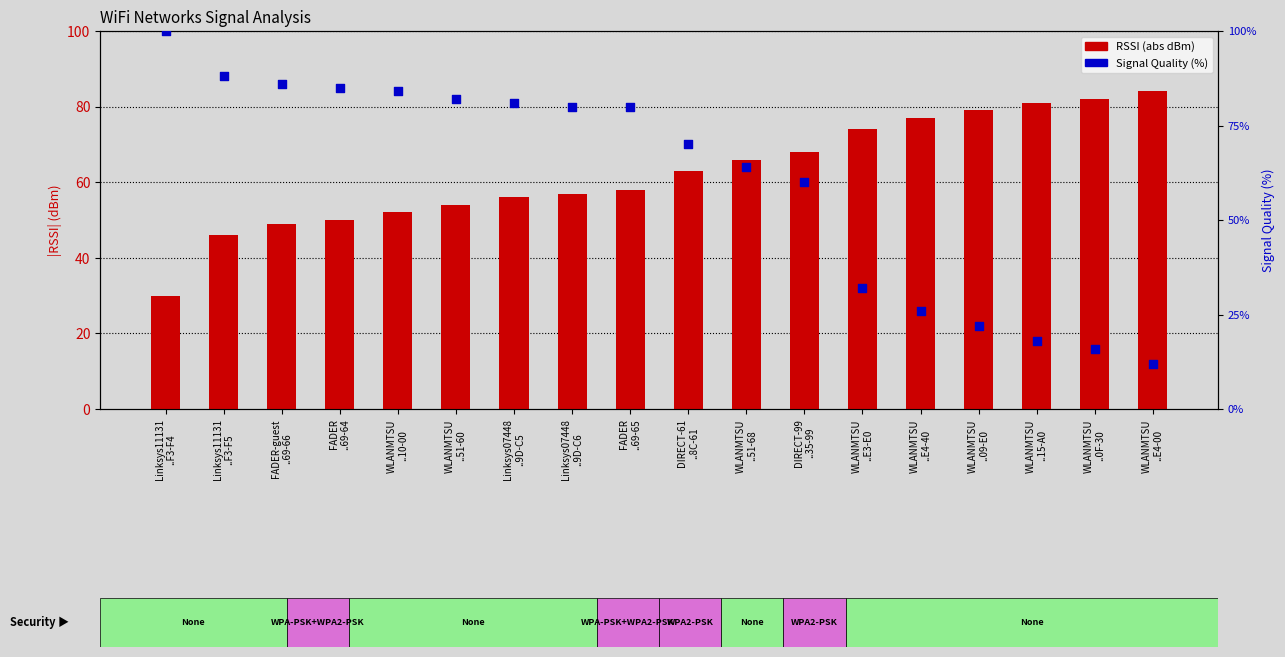

At which category is the sum across all series the highest?

FADER
..69-65